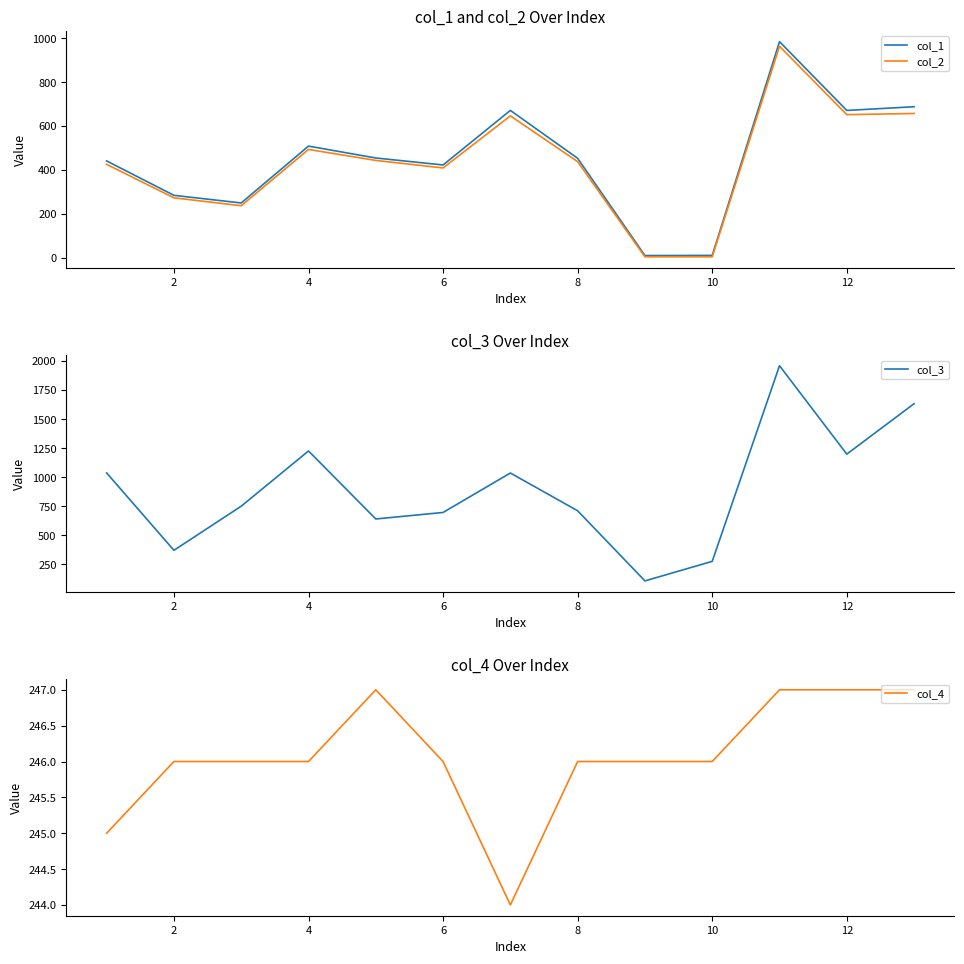

What is the lowest value of the col_3 series?

108.9